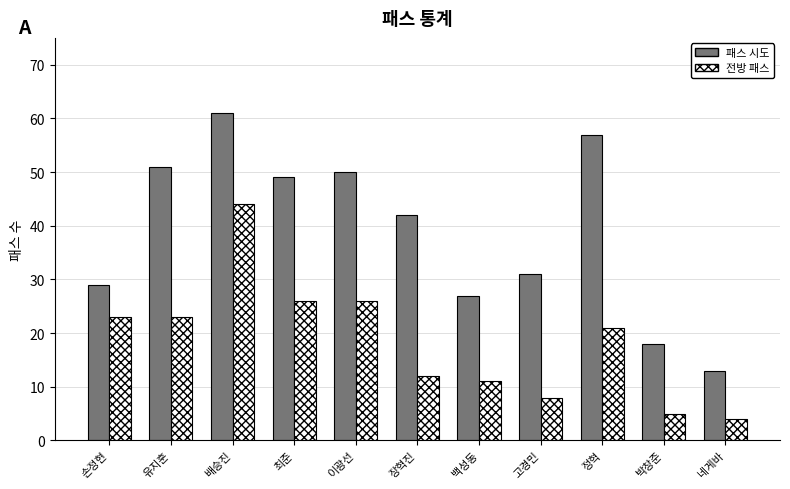

What is the sum of the 패스 시도 values at 고경민 and 배승진?

92